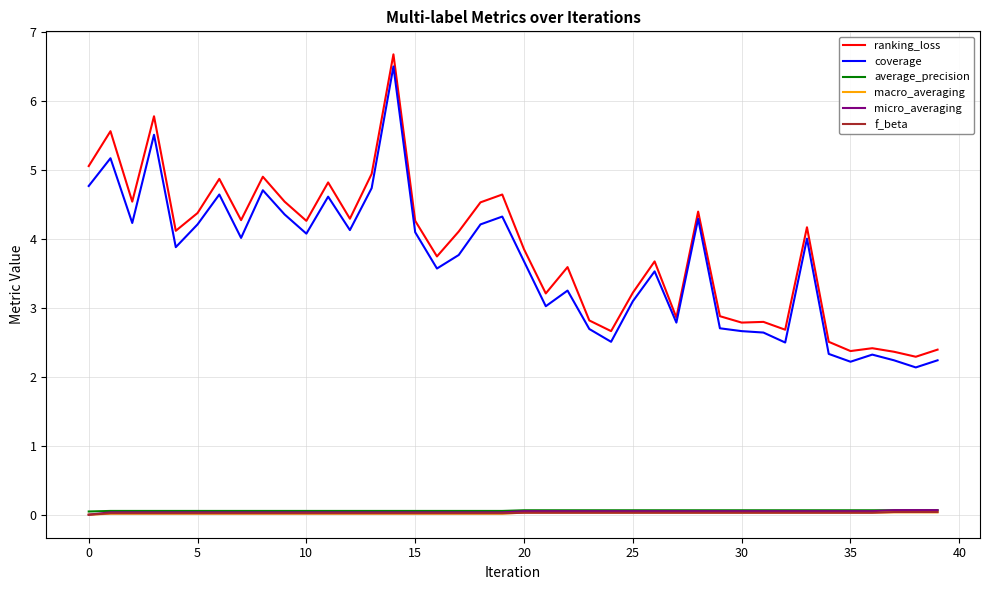

True or false: micro_averaging and ranking_loss intersect in this chart.

False